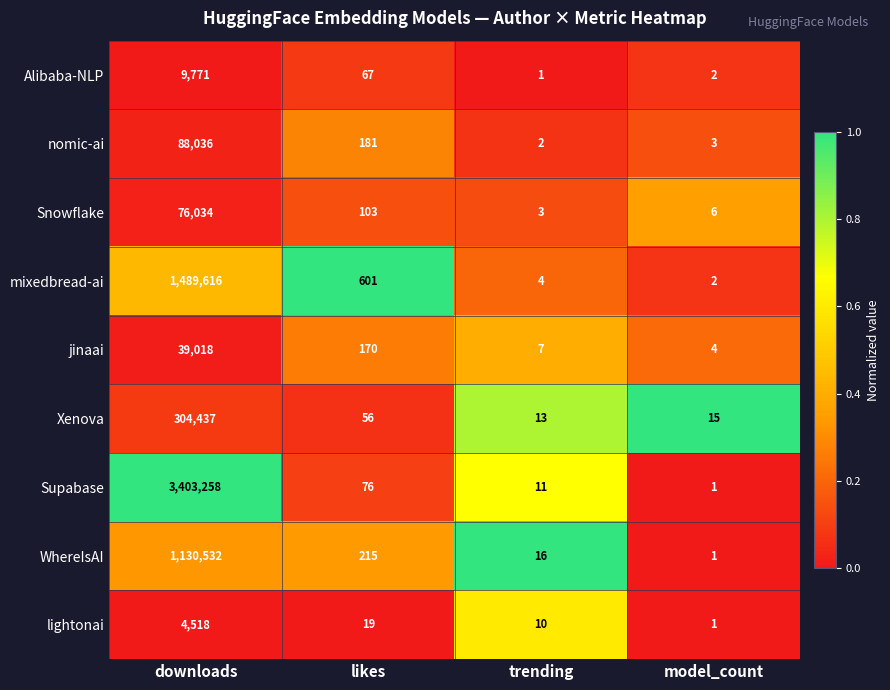

Read the Supabase value at trending.

11